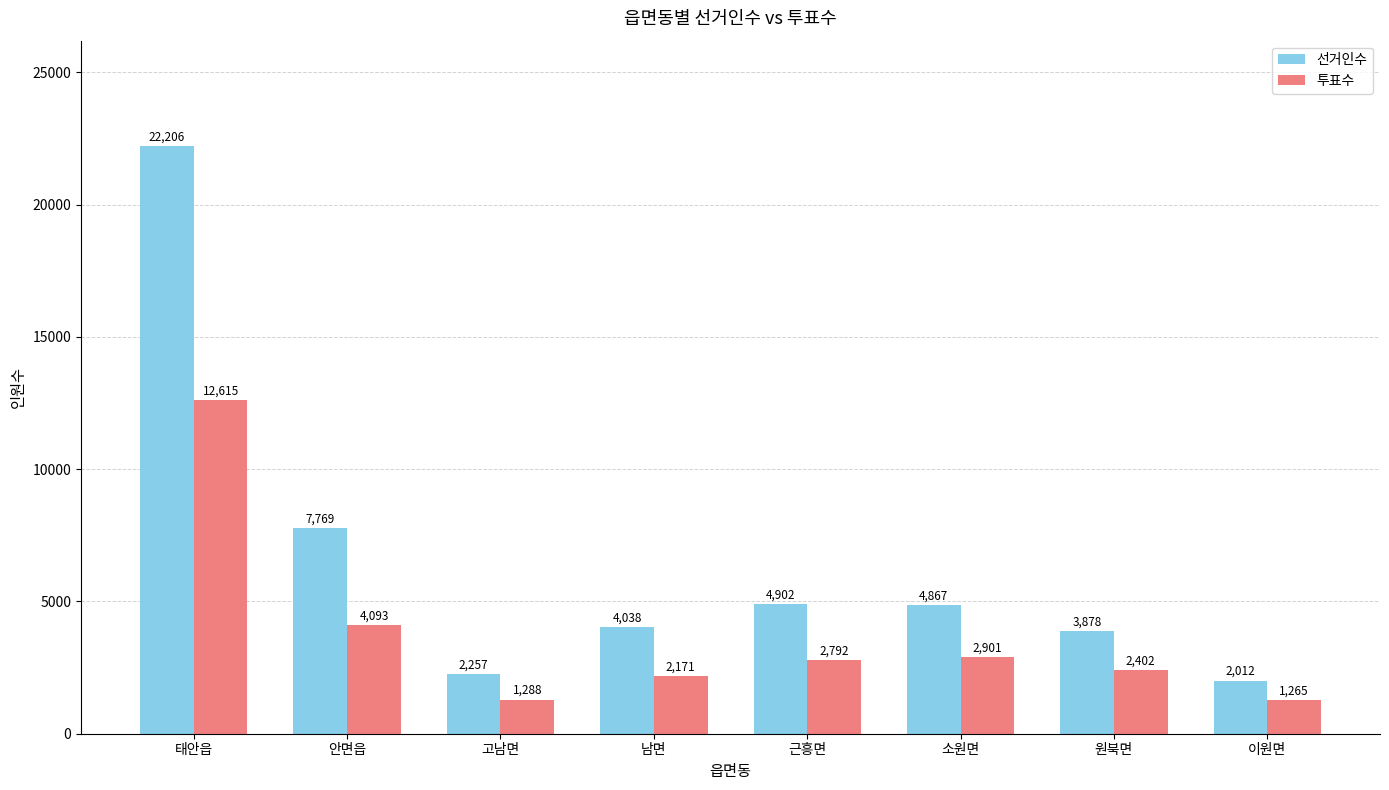

Reading left to right, extract all data points from this chart.

선거인수: 태안읍=22206	안면읍=7769	고남면=2257	남면=4038	근흥면=4902	소원면=4867	원북면=3878	이원면=2012
투표수: 태안읍=12615	안면읍=4093	고남면=1288	남면=2171	근흥면=2792	소원면=2901	원북면=2402	이원면=1265